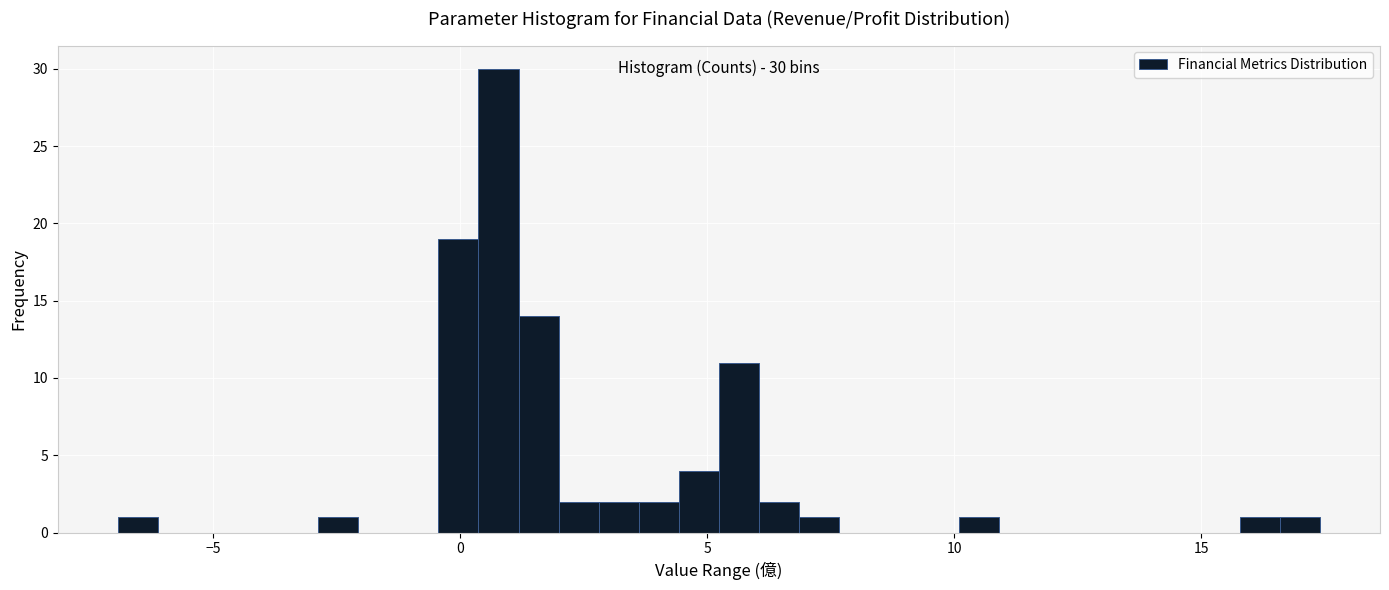

Read against the x-axis, roughly where is the centre of the tallest bar?

1.0